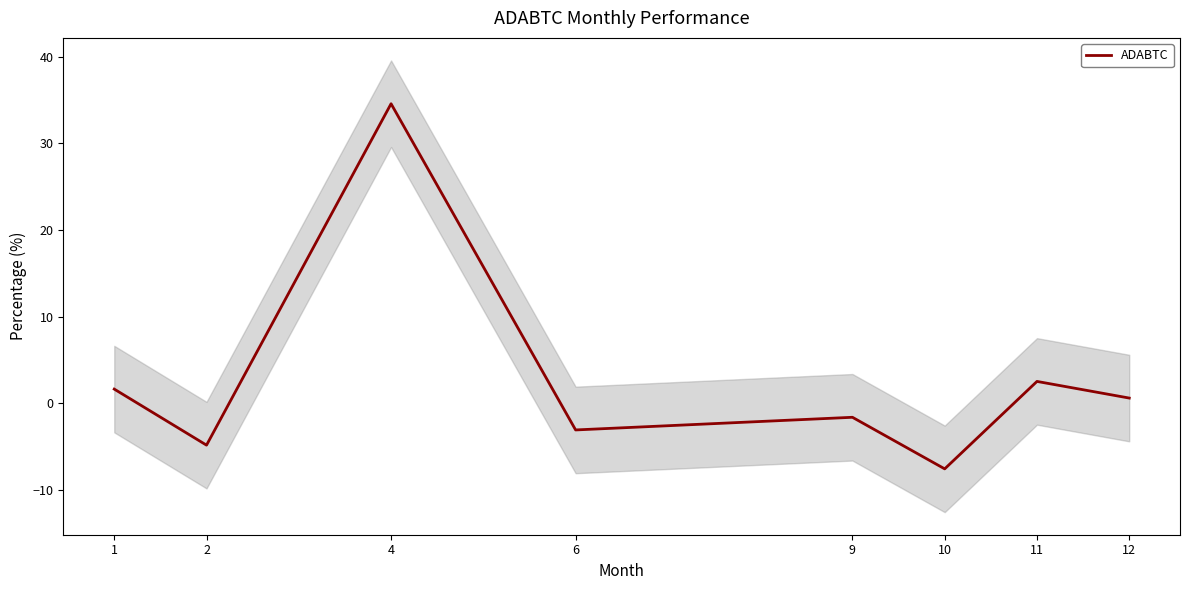

The value at 12 is 0.9. True or false?

False